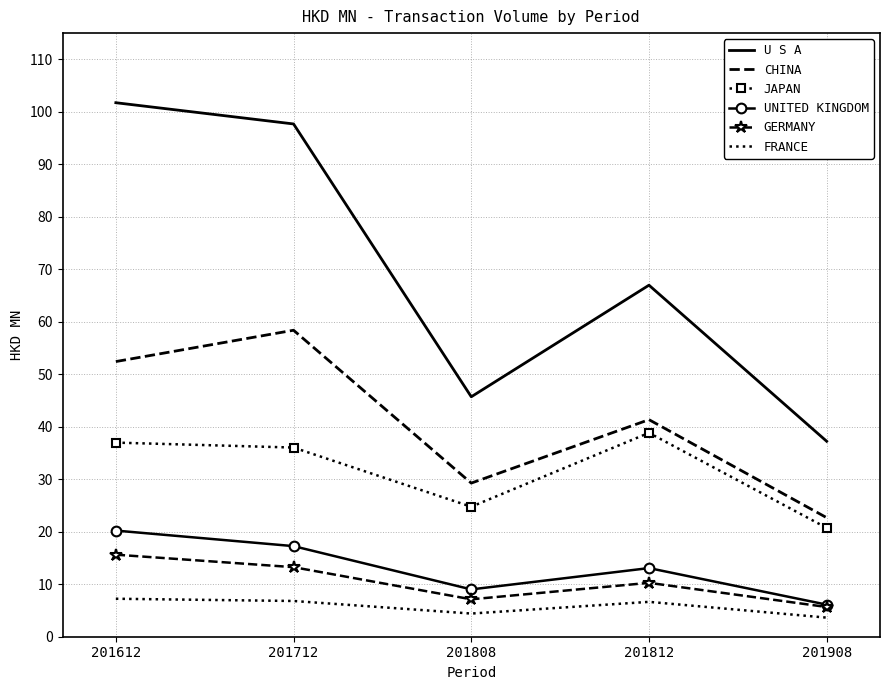

Which category has the highest value across all series?

201612